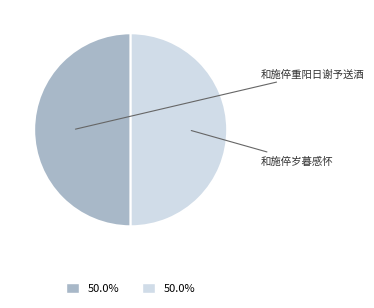

What is the ratio of the value at 和施倅岁暮感怀 to the value at 和施倅重阳日谢予送酒?

1.0